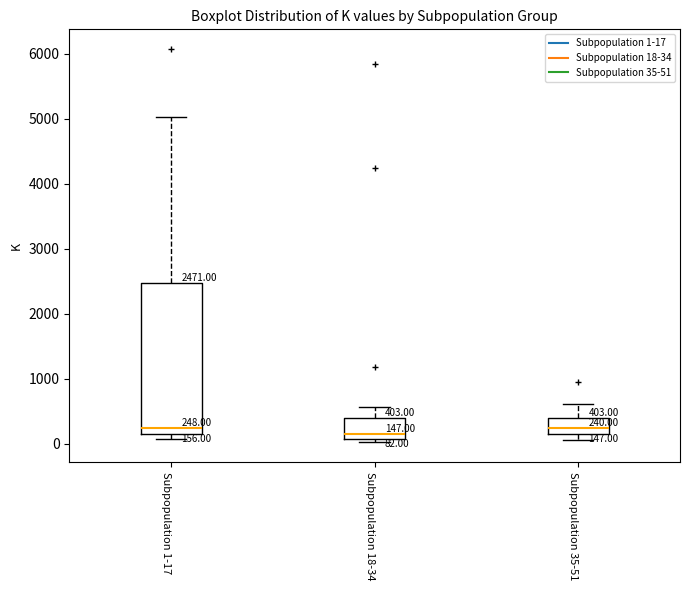

Which box is the tallest, from its lower edge to its upper edge?

Subpopulation 1-17